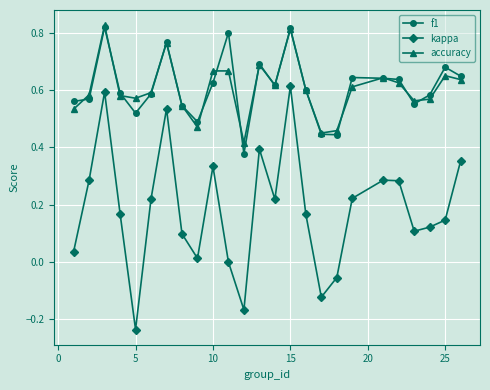

Which series has the widest spread of values?

kappa